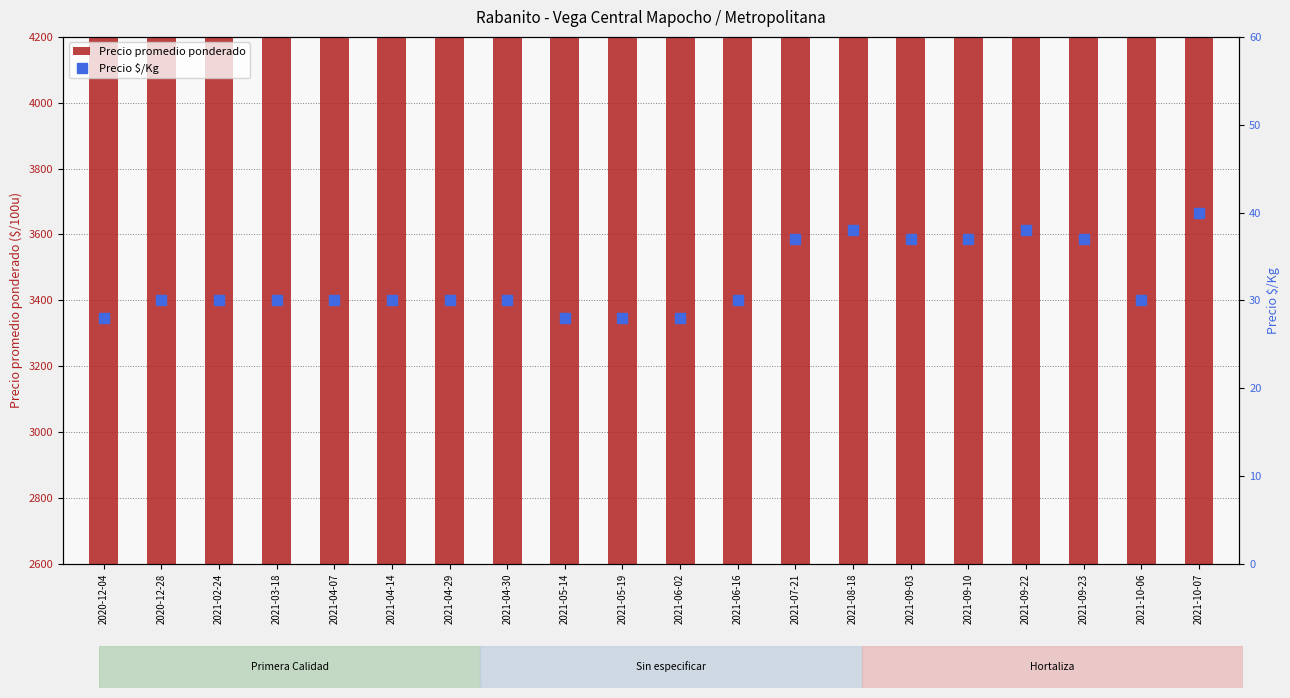

Which label corresponds to the largest value in the chart?

2021-10-07